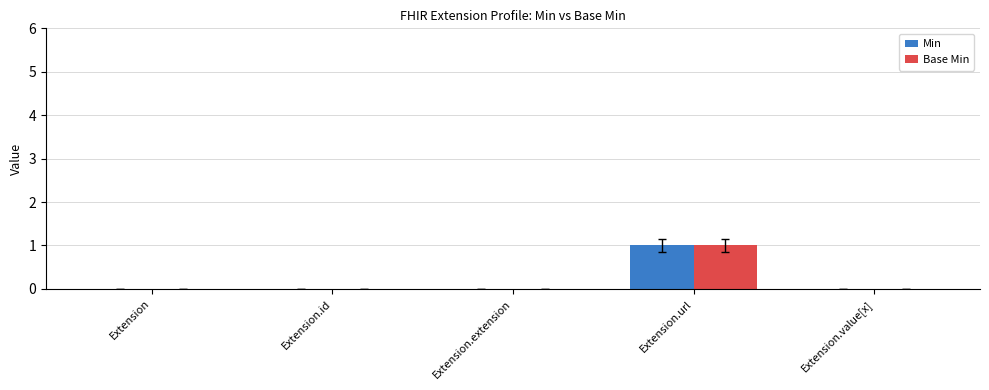

At which label does Base Min reach its peak?

Extension.url